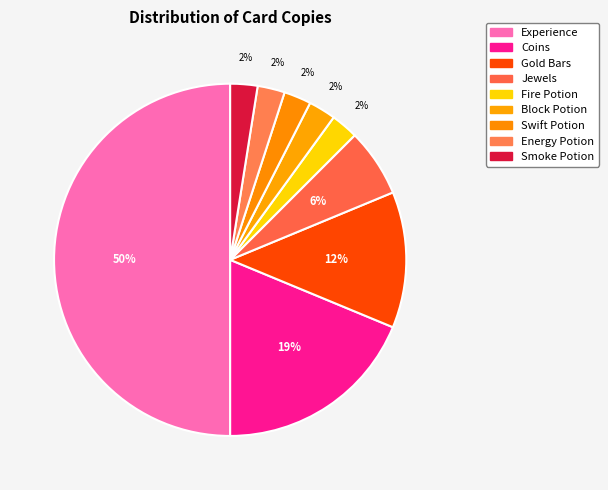

What is the ratio of the value at Smoke Potion to the value at Jewels?

0.4